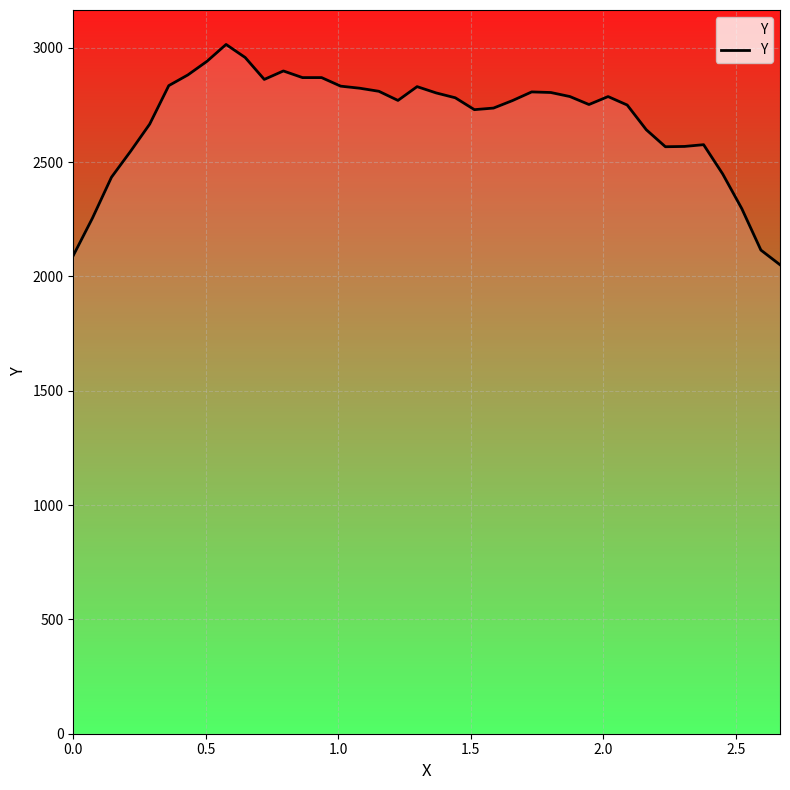

What is the difference between the maximum and second lowest values?

923.0